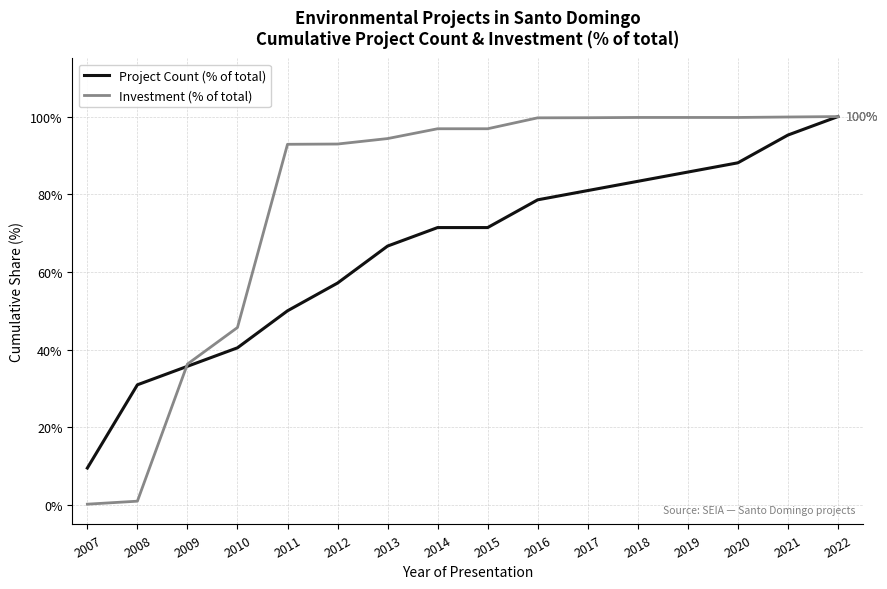

True or false: Project Count (% of total) has a value of 44.8 at 2015.

False